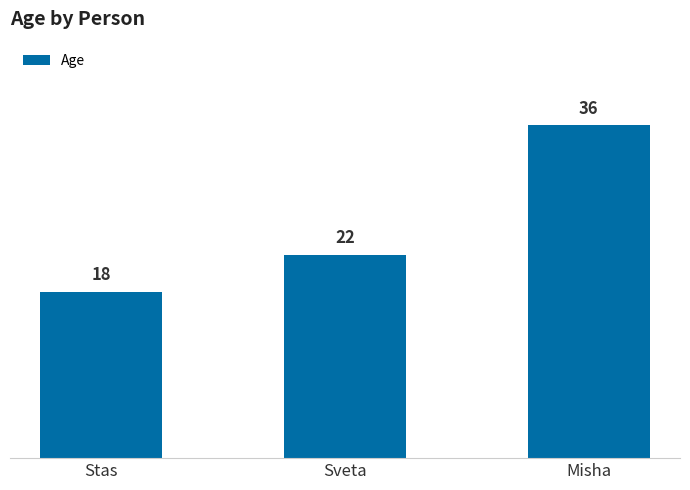

Reading left to right, list all the values displayed in this chart.

18	22	36